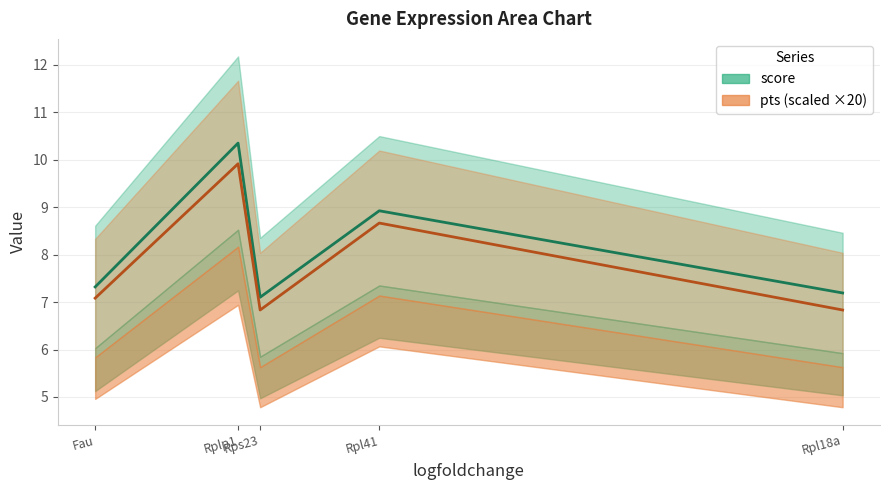

The score series shows 3.6 at Rpl18a. True or false?

False